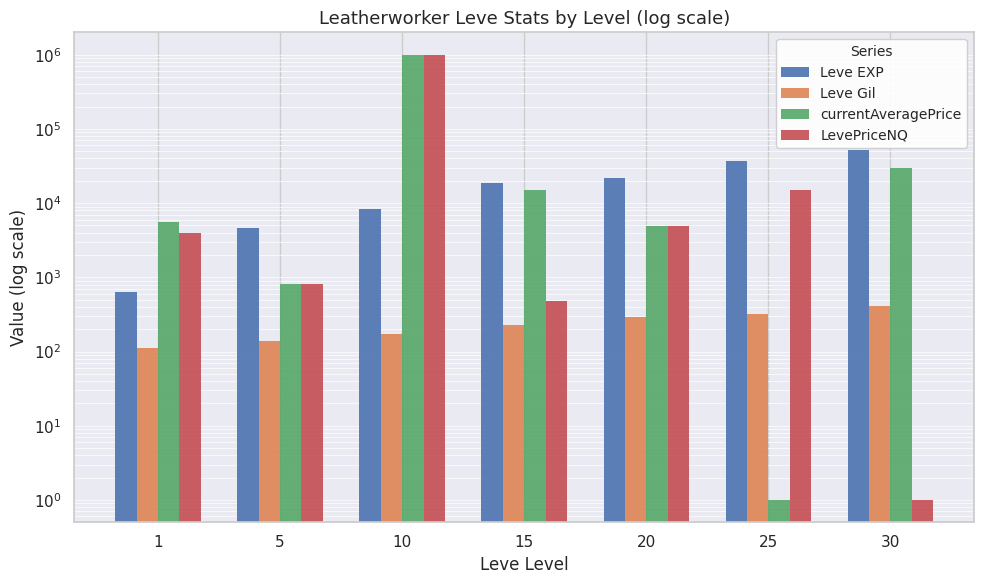

What is the maximum value shown in the chart?

1002500